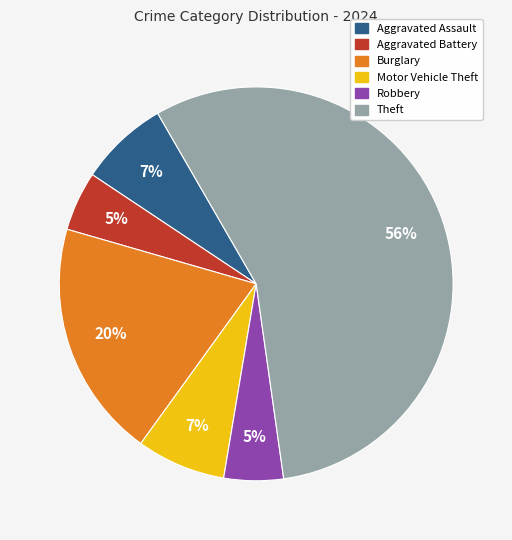

Is Theft the majority of the pie?

Yes